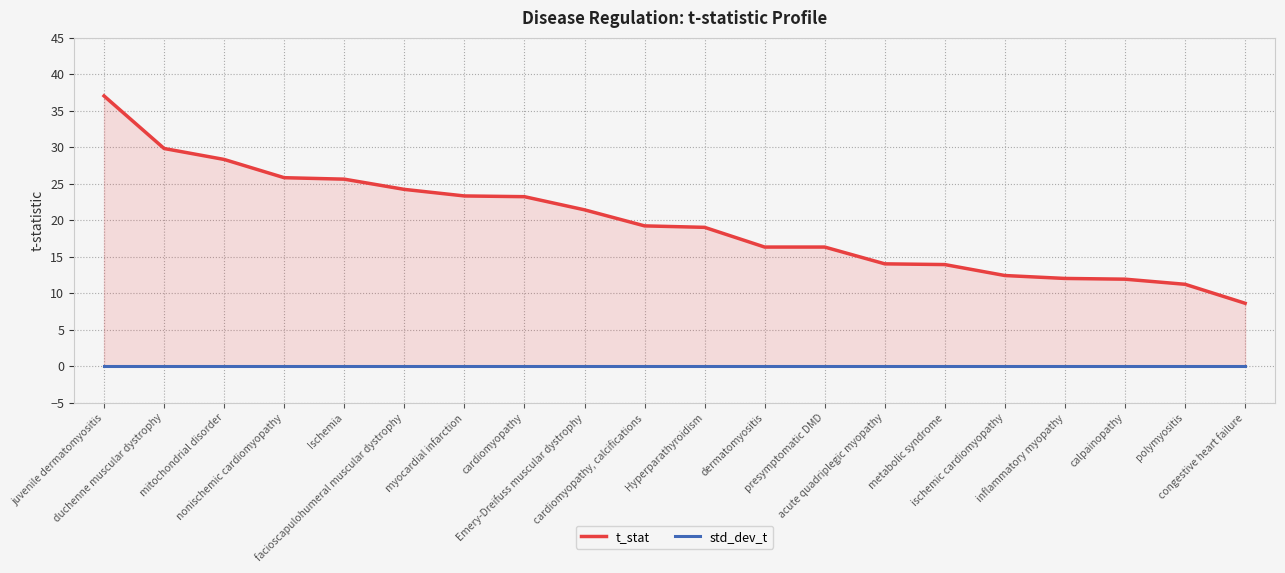

What is the total value across all series at metabolic syndrome?

13.9